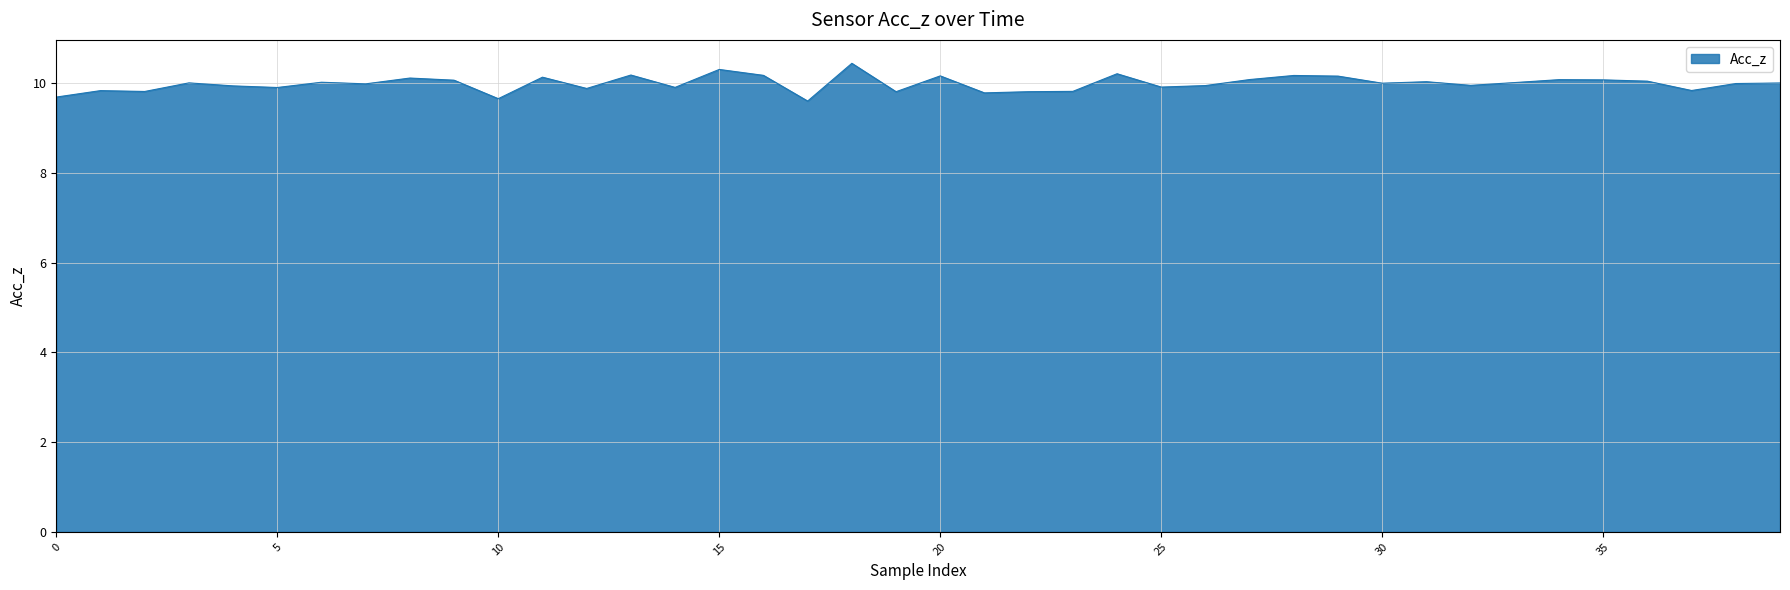

What is the maximum value shown in the chart?

10.4